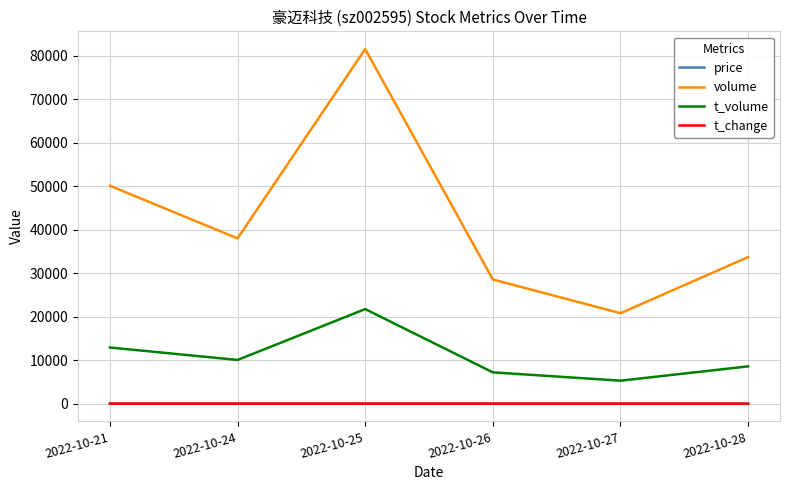

What value does the t_volume series have at 2022-10-24?

10060.0